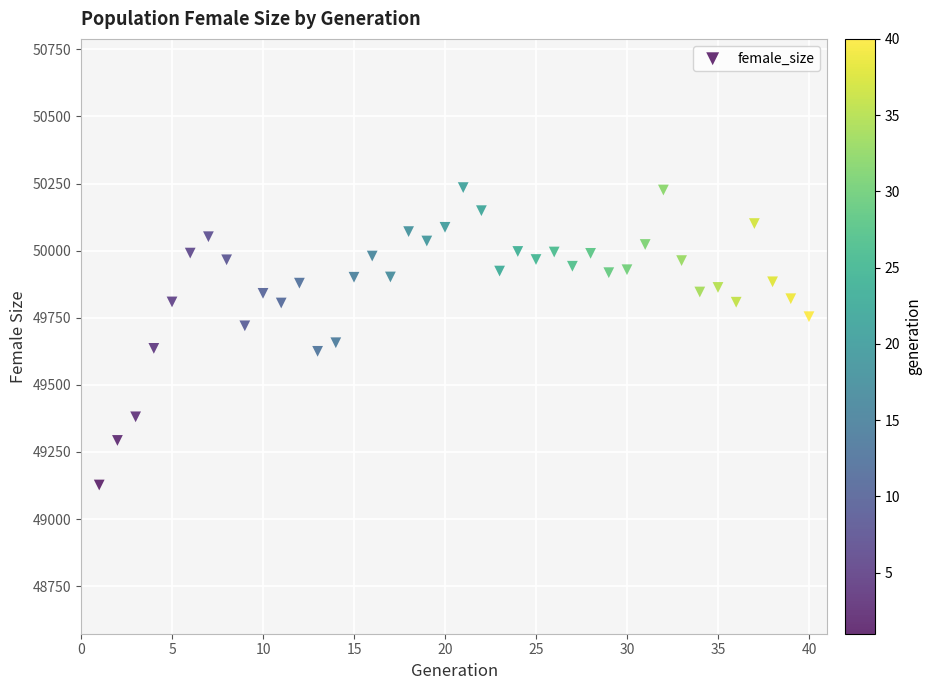

What is the range of X values (max minus min)?

39